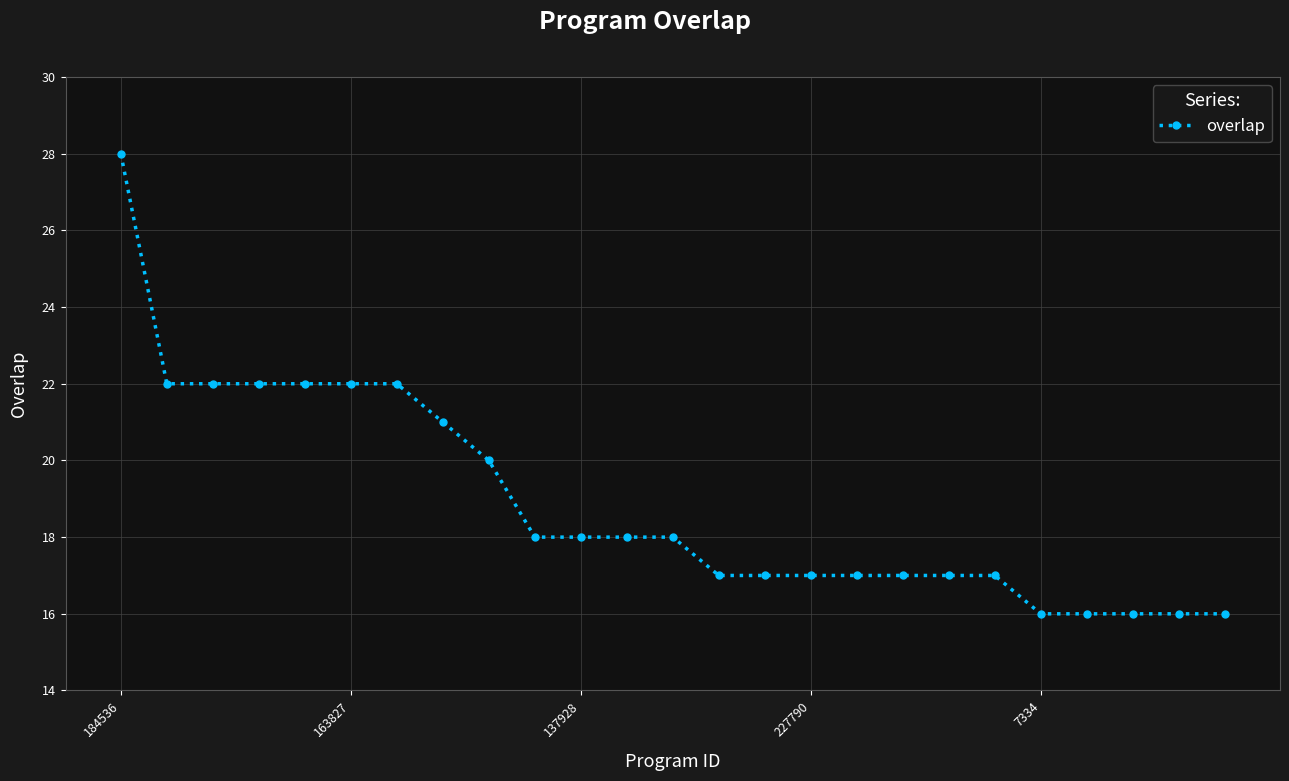

What is the minimum value shown in the chart?

16